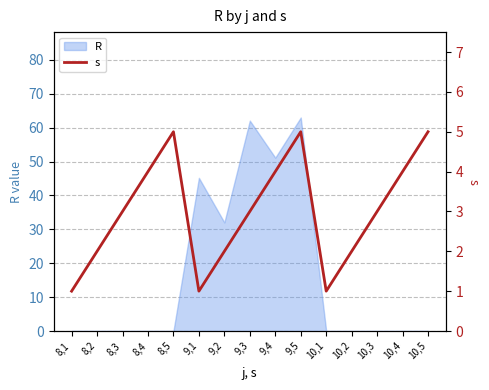

Count the number of values greater than 3.

6